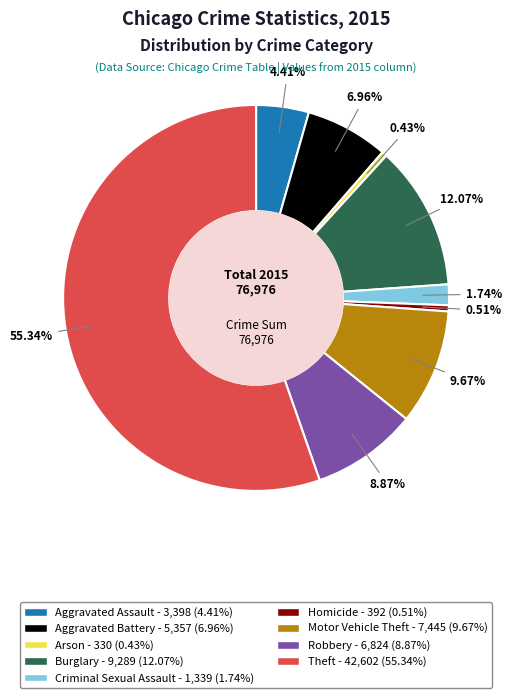

To the nearest percent, what percentage of the pie is Burglary?

12%